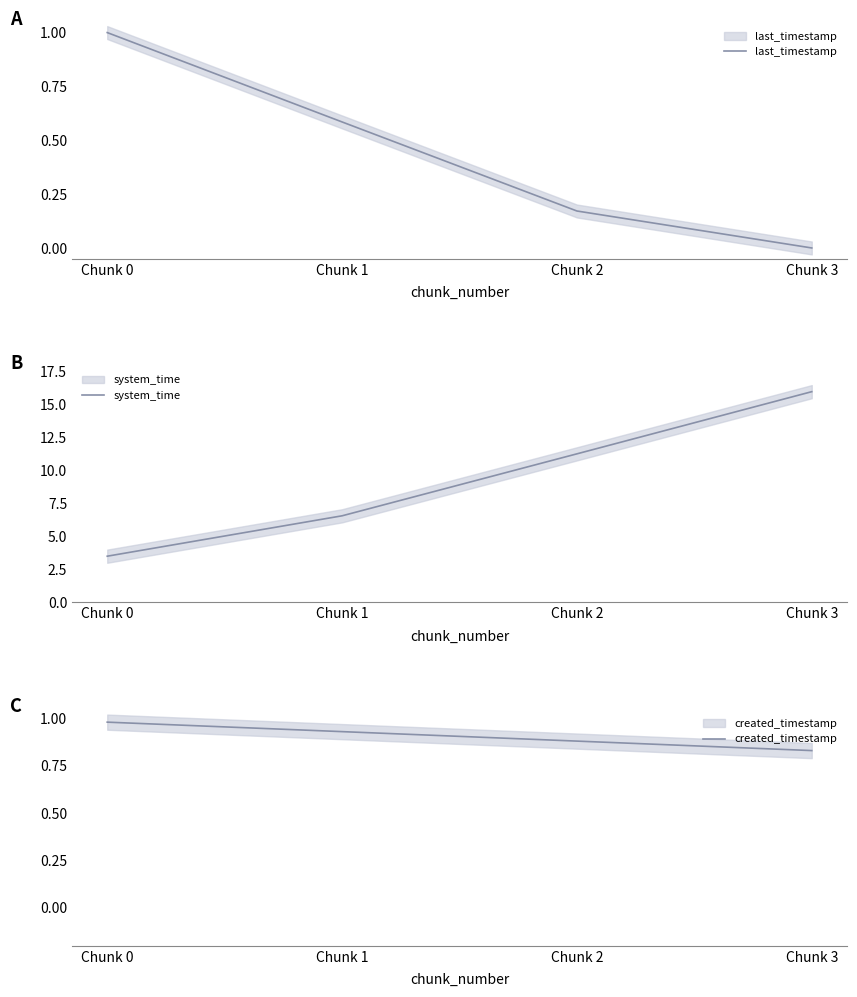

The system_time series shows 6.6 at Chunk 1. True or false?

True